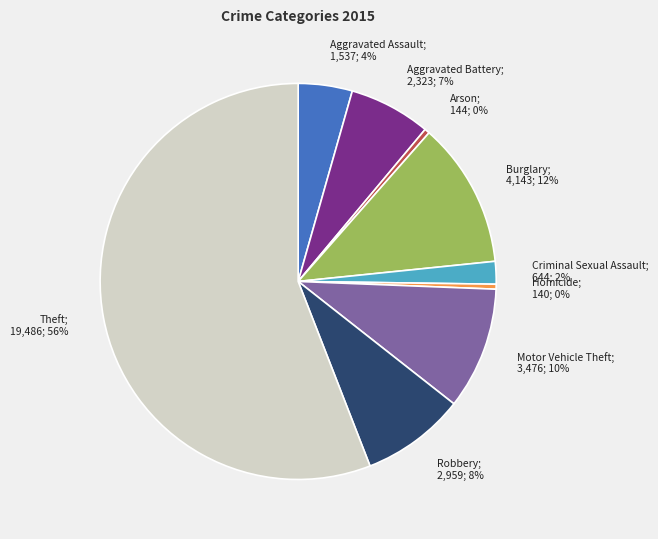

Count the number of slices in the pie.

9